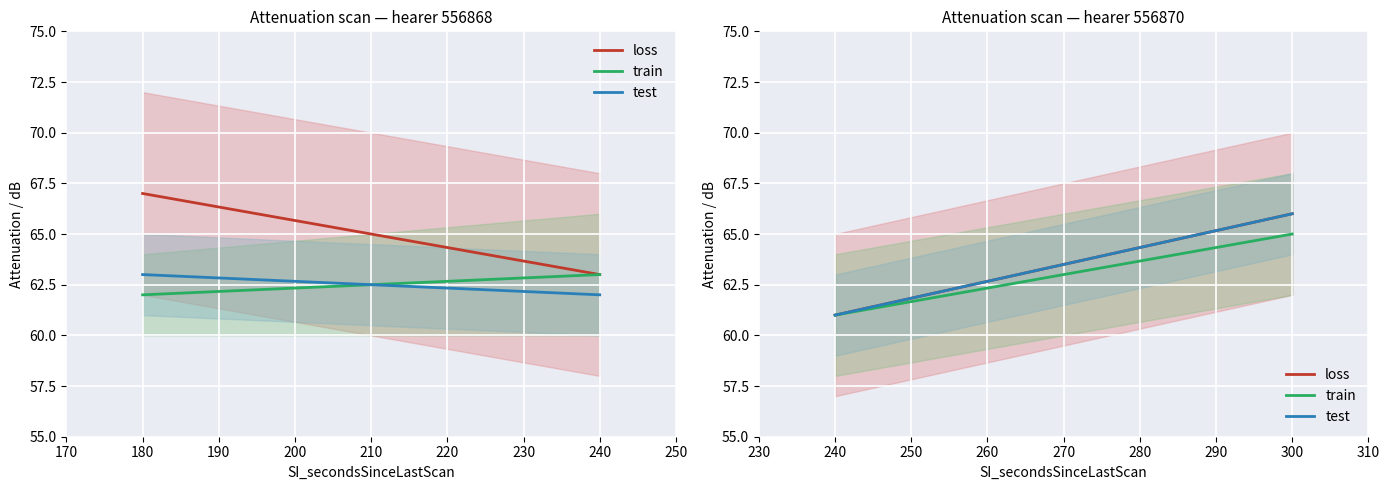

Which series has the largest total across all categories?

loss